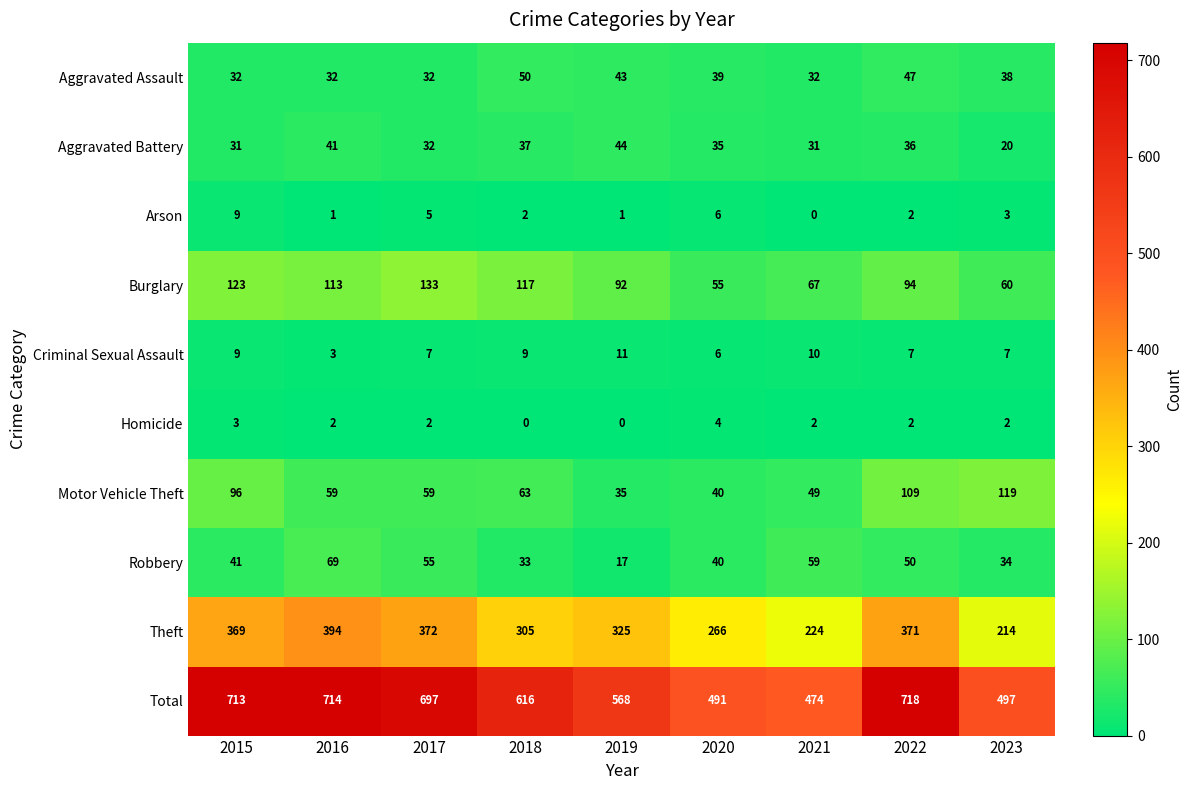

What is the sum of the Total values at 2019 and 2018?

1184